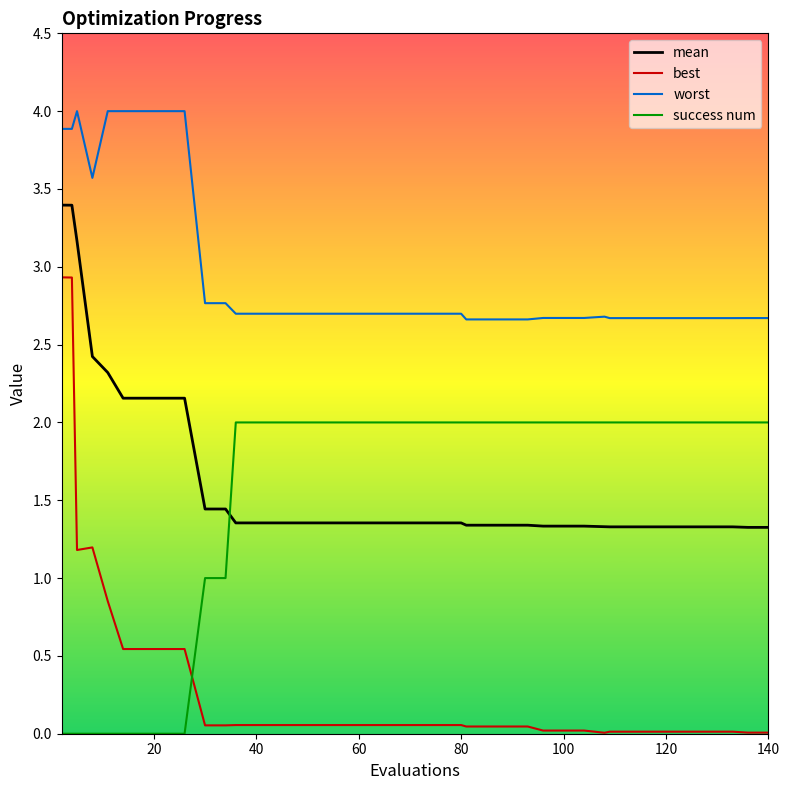

What are all the series names shown in the legend?

mean, best, worst, success num